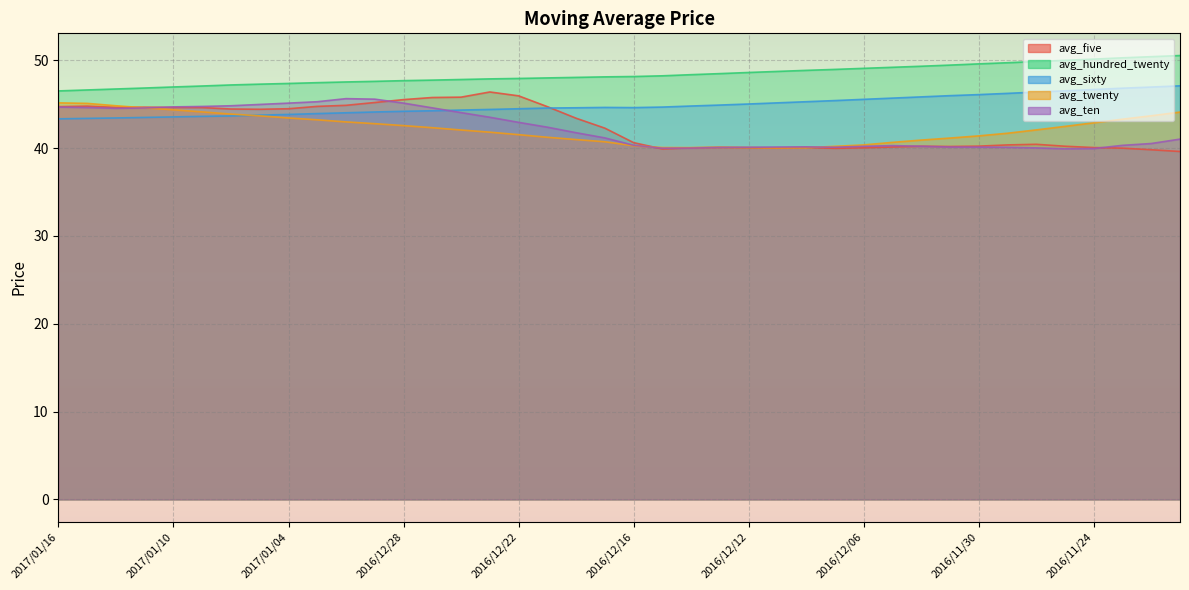

How many intersections are there between avg_sixty and avg_five?

1